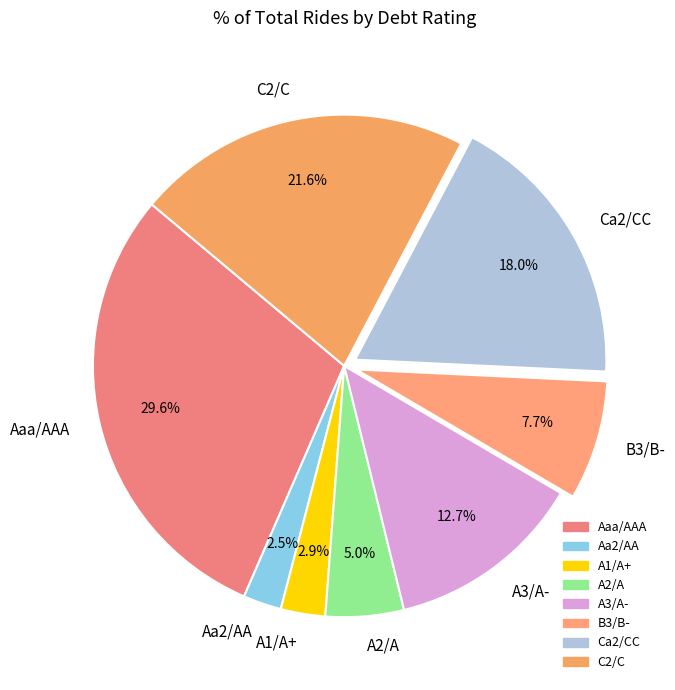

Between A3/A- and A2/A, which is larger?

A3/A-